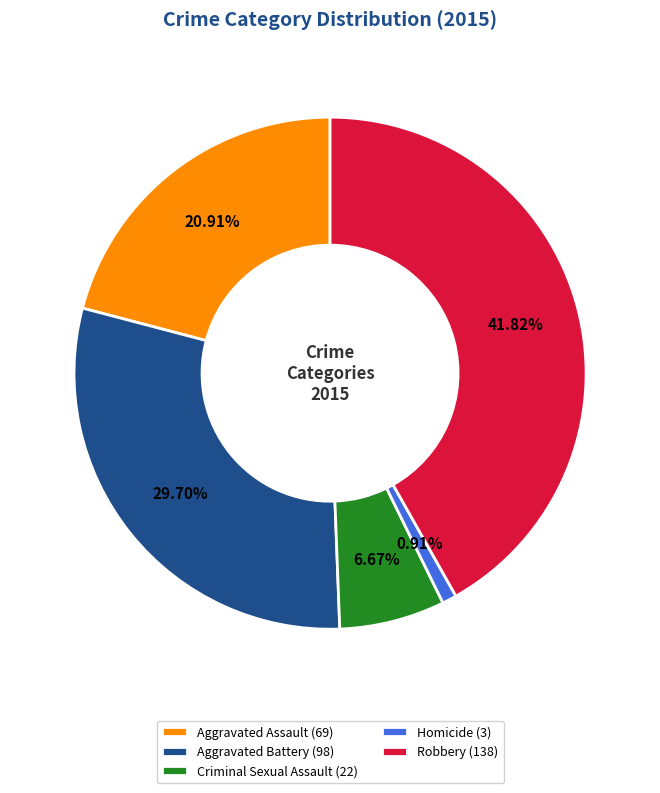

Which category has the smallest portion of the pie?

Homicide